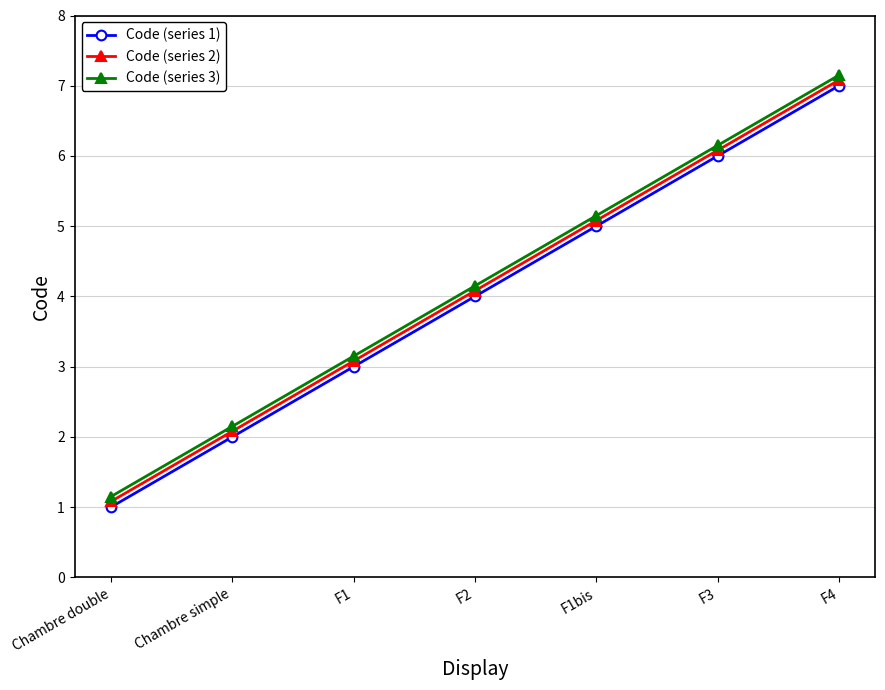

Rank the series at F4 from highest to lowest value.

Code (series 3), Code (series 2), Code (series 1)